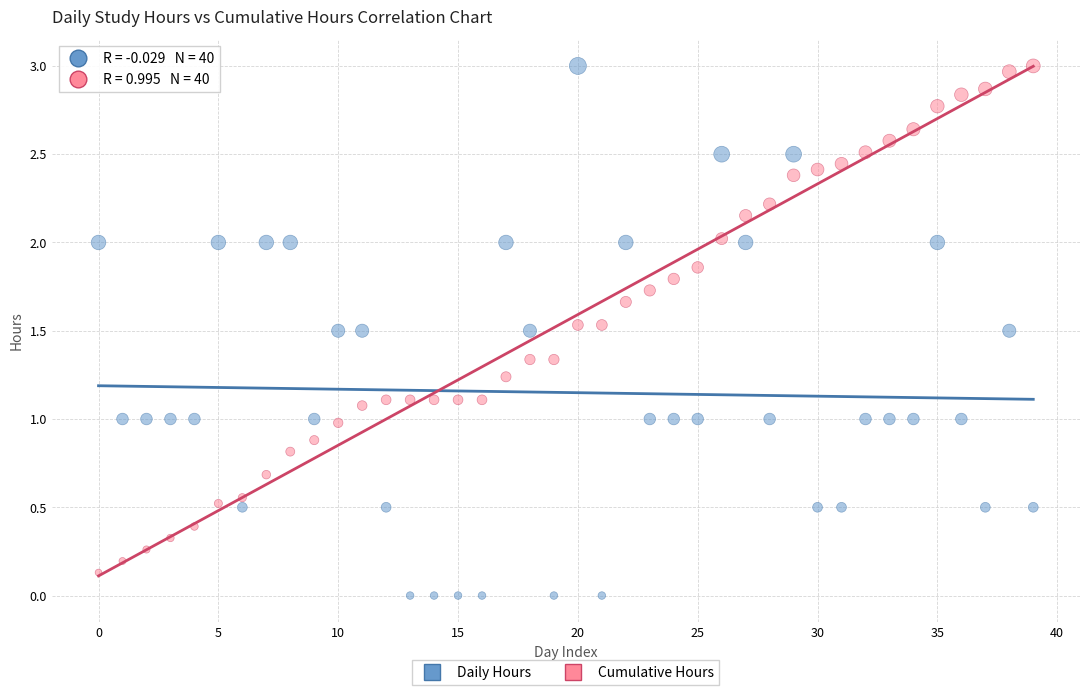

Across all data points, what is the range of Y values (max minus min)?

3.0